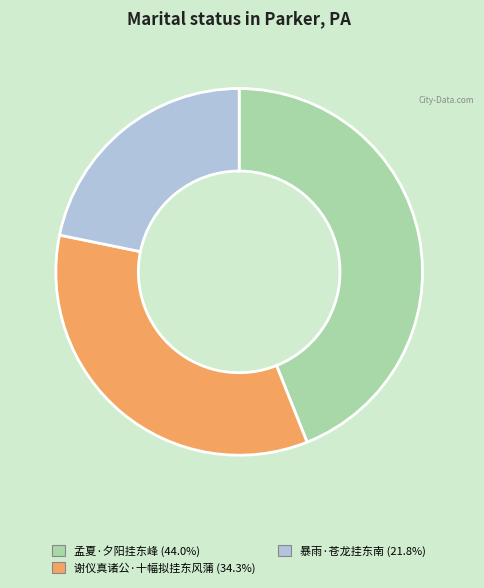

Combined, do 孟夏·夕阳挂东峰 and 暴雨·苍龙挂东南 account for over 50%?

Yes